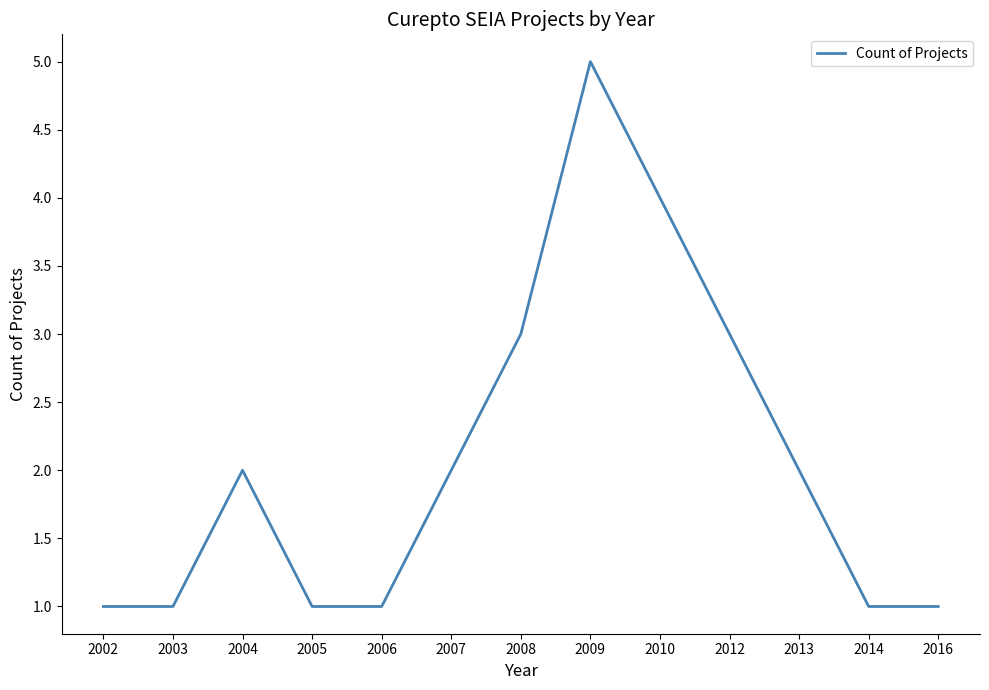

Which has a higher value, 2006 or 2009?

2009